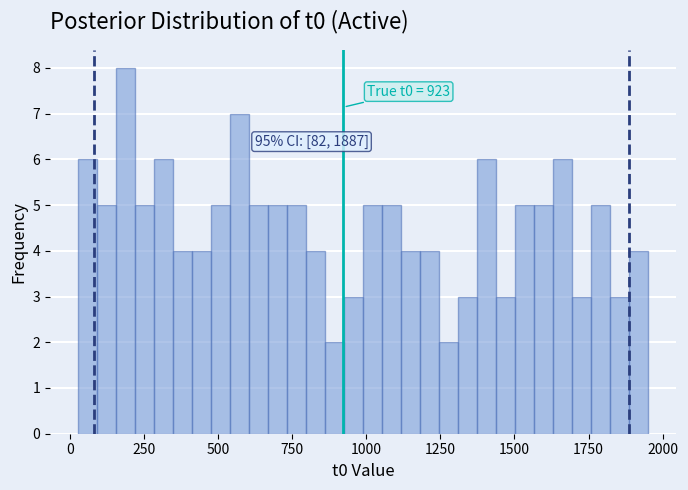

Around what value on the x-axis is the tallest bar? Give the approximate position of its centre, as read against the axis.

200